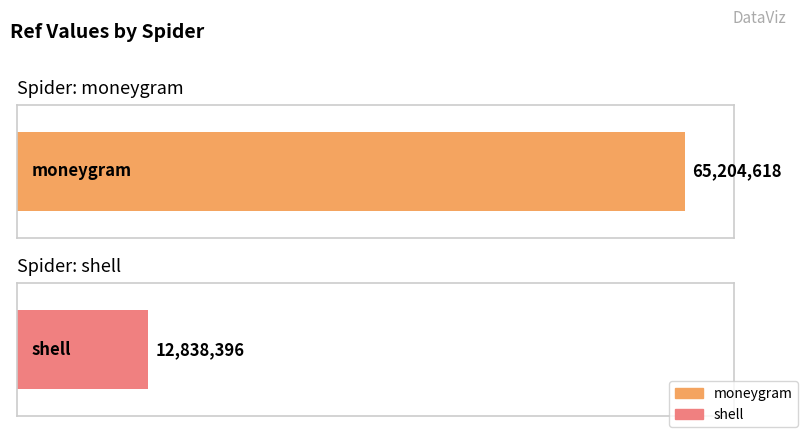

What is the sum of the values at shell and moneygram?

78043014